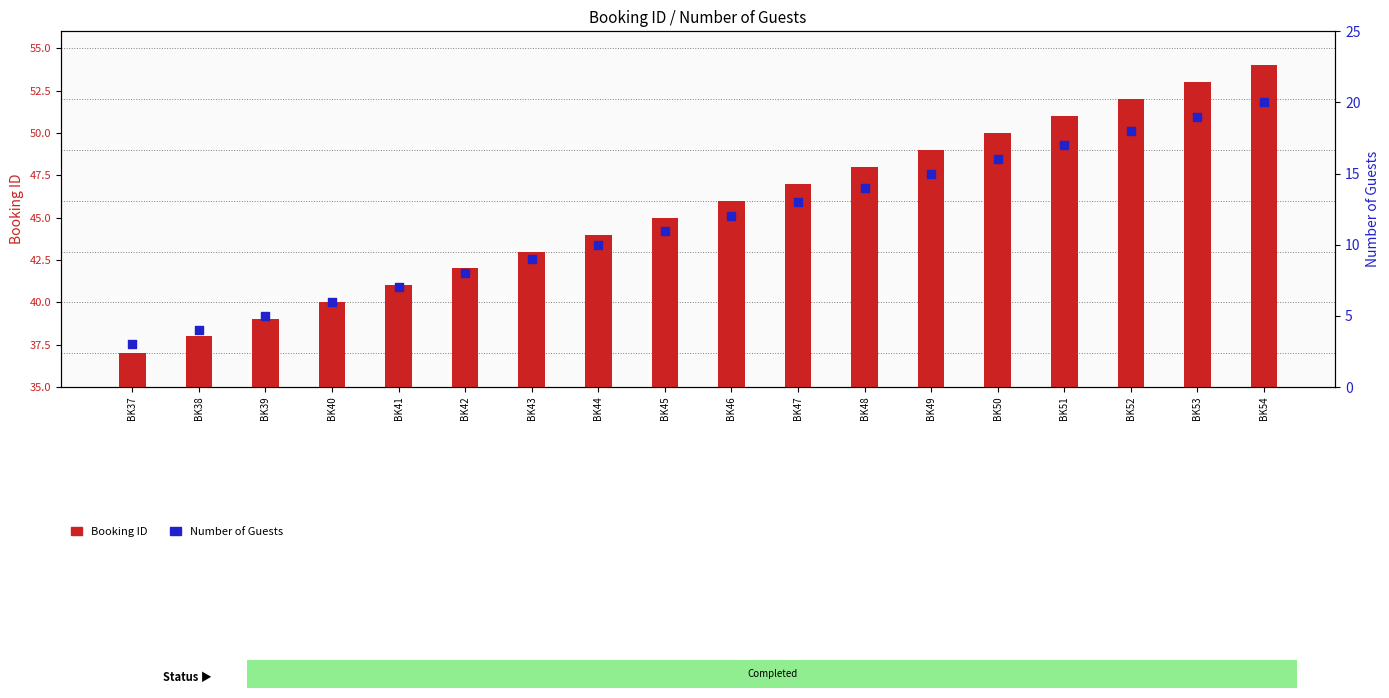

What is the total value across all series at BK44?

54